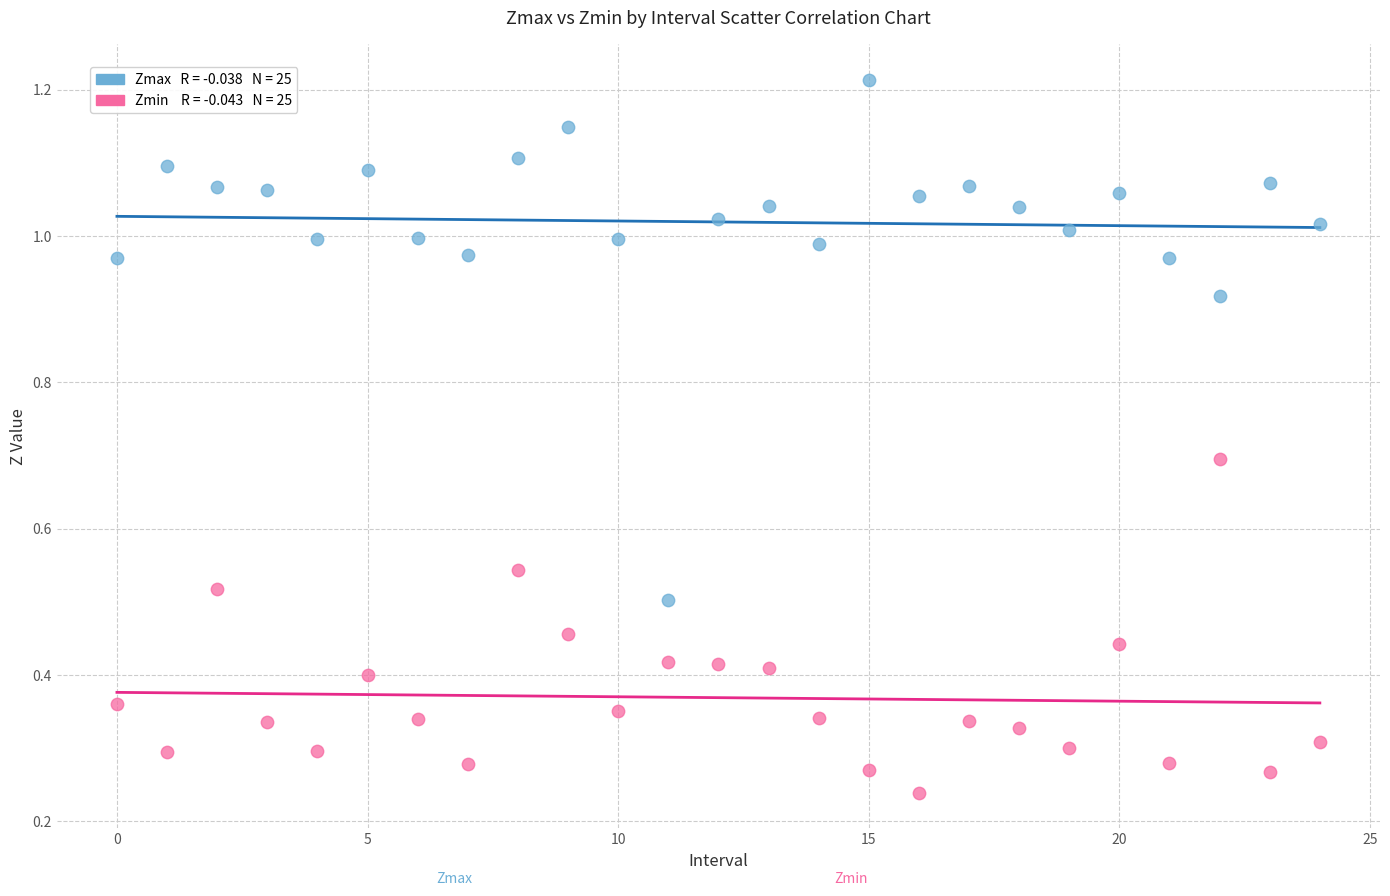

Count the number of points in this scatter plot.

50